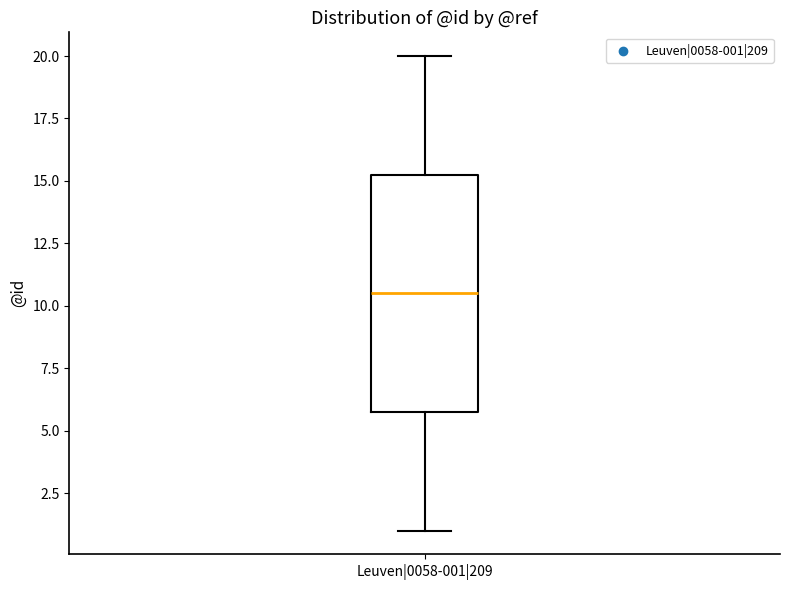

Read this box plot against the y-axis: the position of the median line, the range covered by the box, and the ends of both whiskers. The values are not printed on the chart, so give them approximately, as read against the axis.

median 10.5, box 6.0 to 15.5, whiskers 1.0 to 20.0